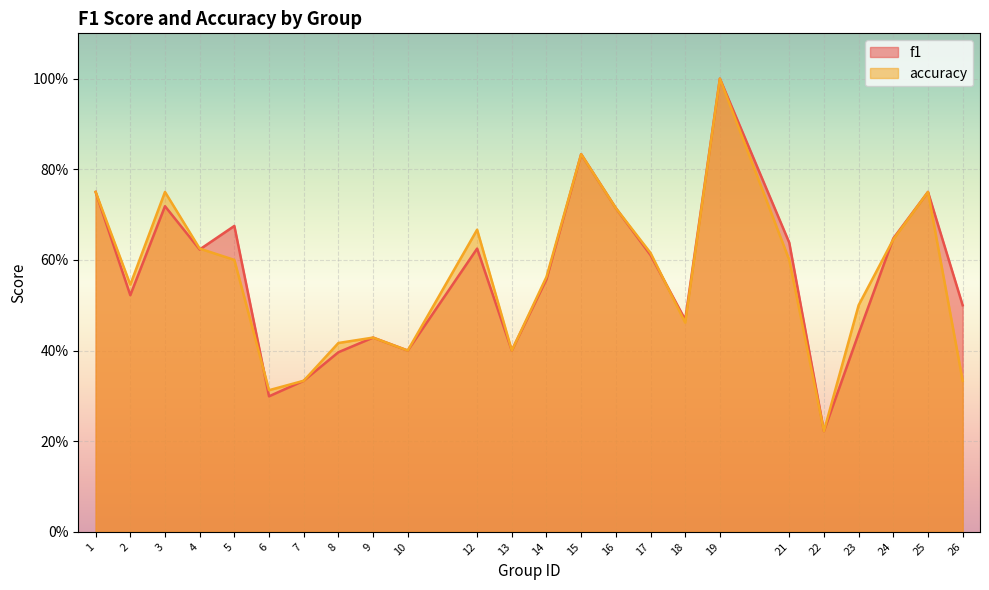

What is the difference between the maximum and second lowest values in the f1 series?

0.7